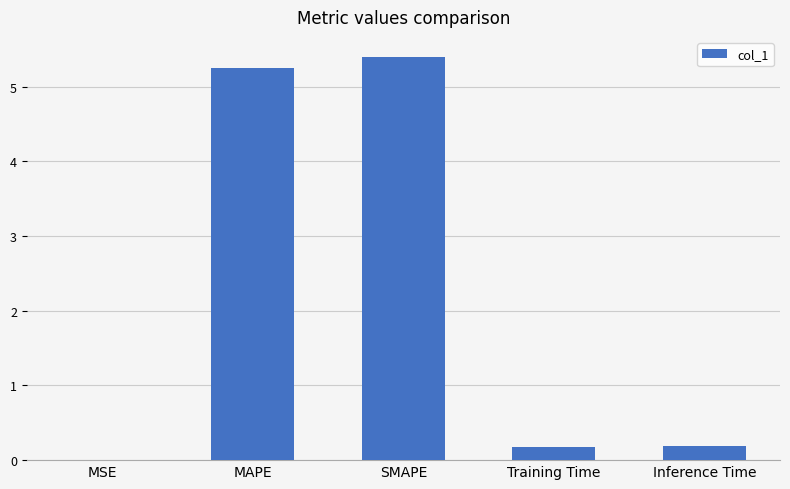

What is the sum of all values?

11.0